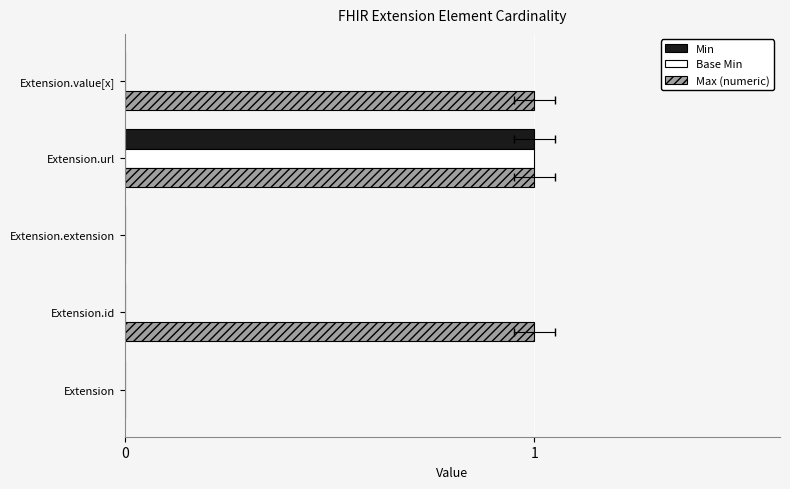

List the labels in order of Min value, smallest first.

Extension, Extension.id, Extension.extension, Extension.value[x], Extension.url